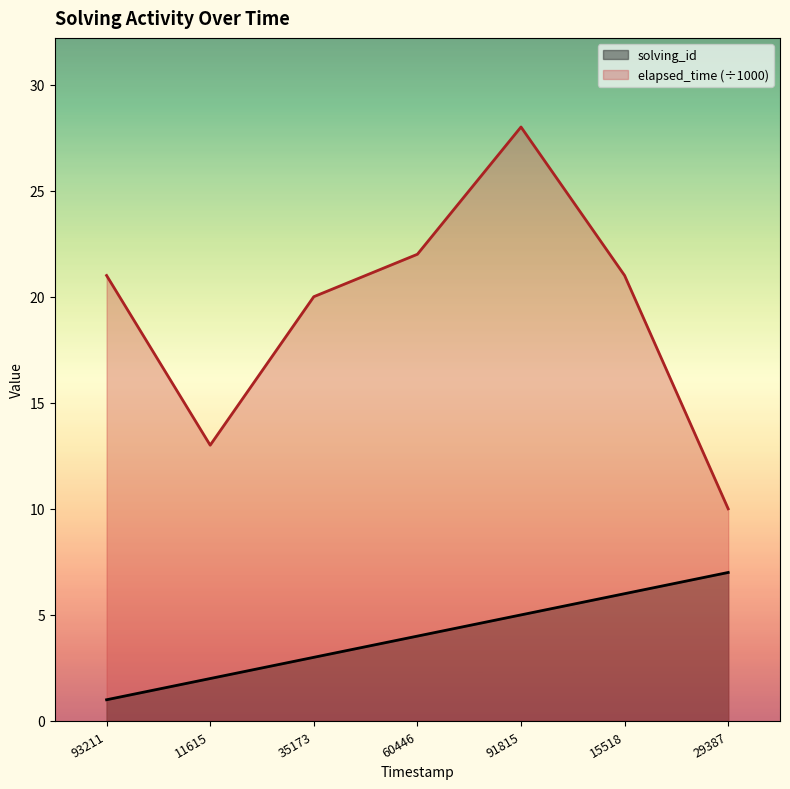

What is the total value across all series at 60446?

26